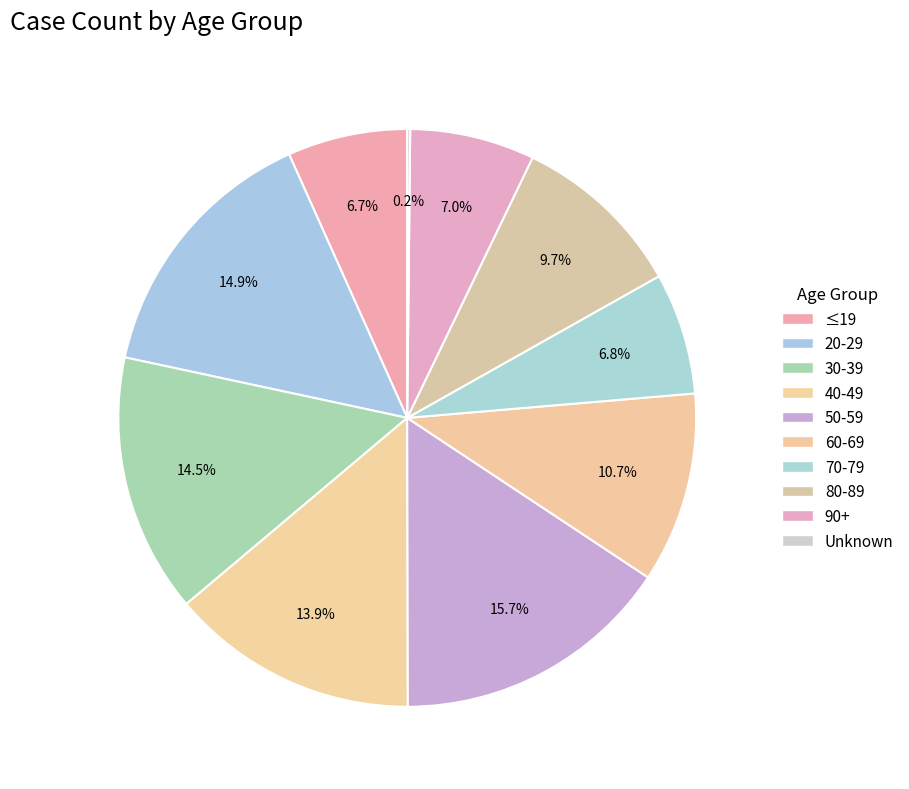

To the nearest percent, what is the combined percentage of 90+ and 20-29?

22%